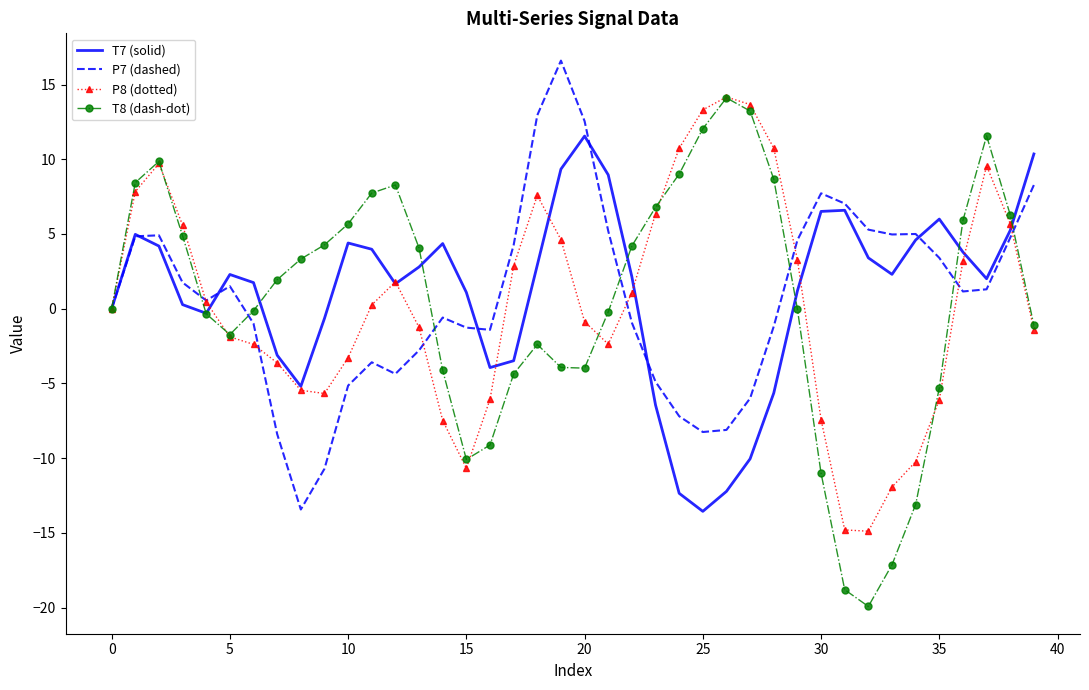

What is the difference between the maximum and minimum values in the T7 (solid) series?

25.1